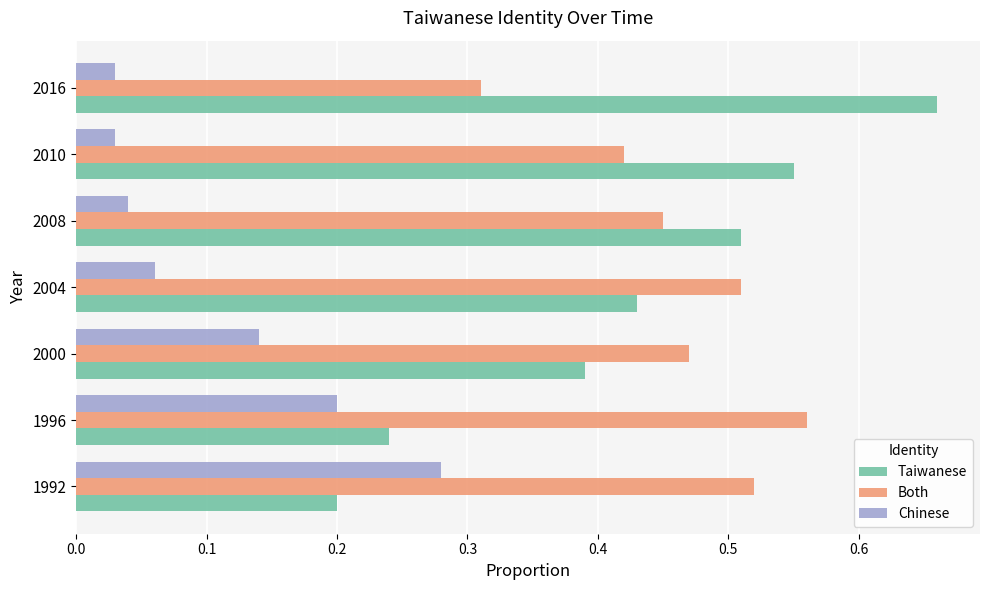

True or false: Both has a value of 0.3 at 2004.

False